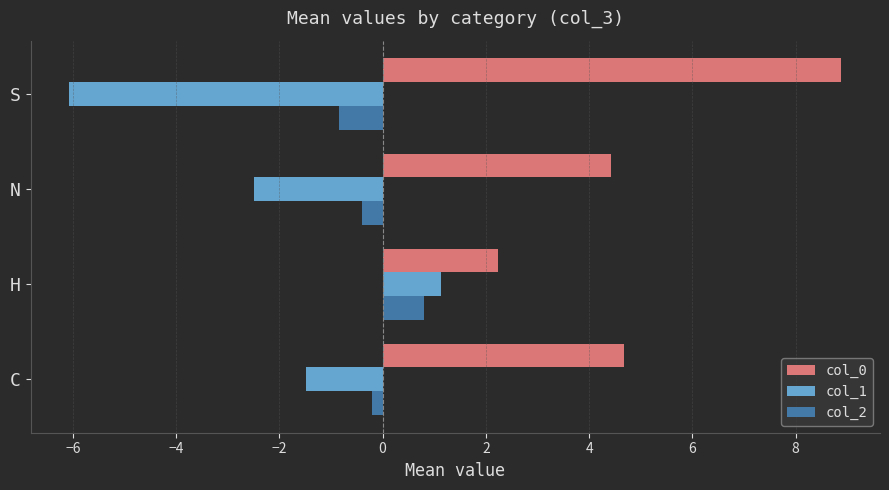

Which series has the largest total across all categories?

col_0